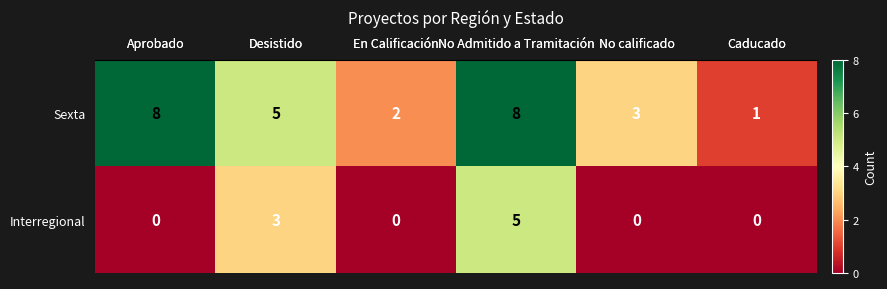

Is it true that row_0 equals 2 at En Calificación?

True